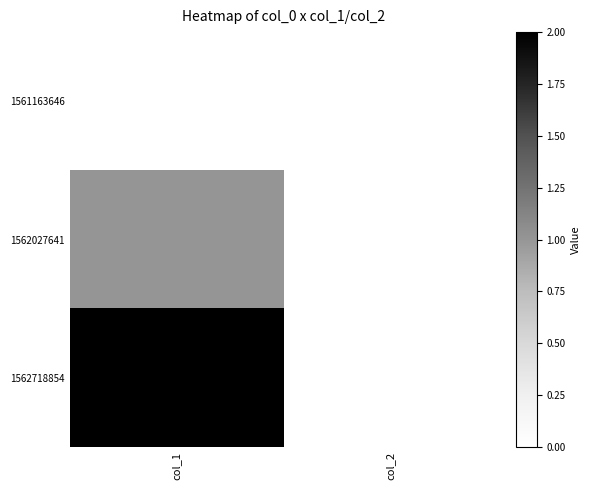

Reading left to right, transcribe all the data shown in this chart.

1561163646: col_1=0	col_2=0
1562027641: col_1=1	col_2=0
1562718854: col_1=2	col_2=0